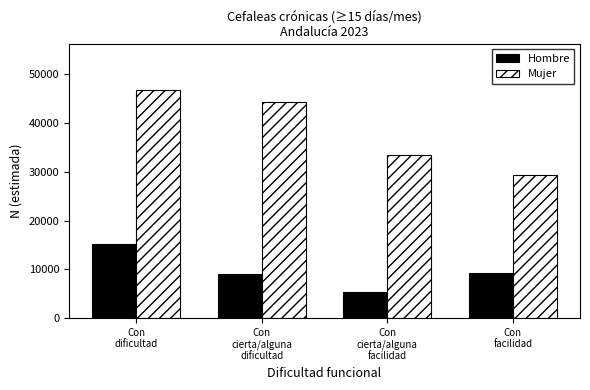

Rank the series by their average value, from highest to lowest.

Mujer, Hombre